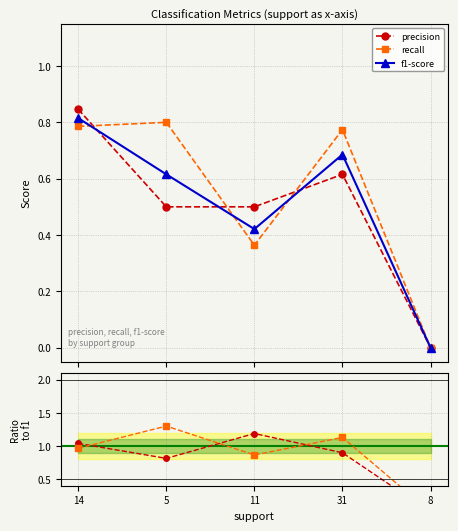

How many lines are shown in the chart?

3